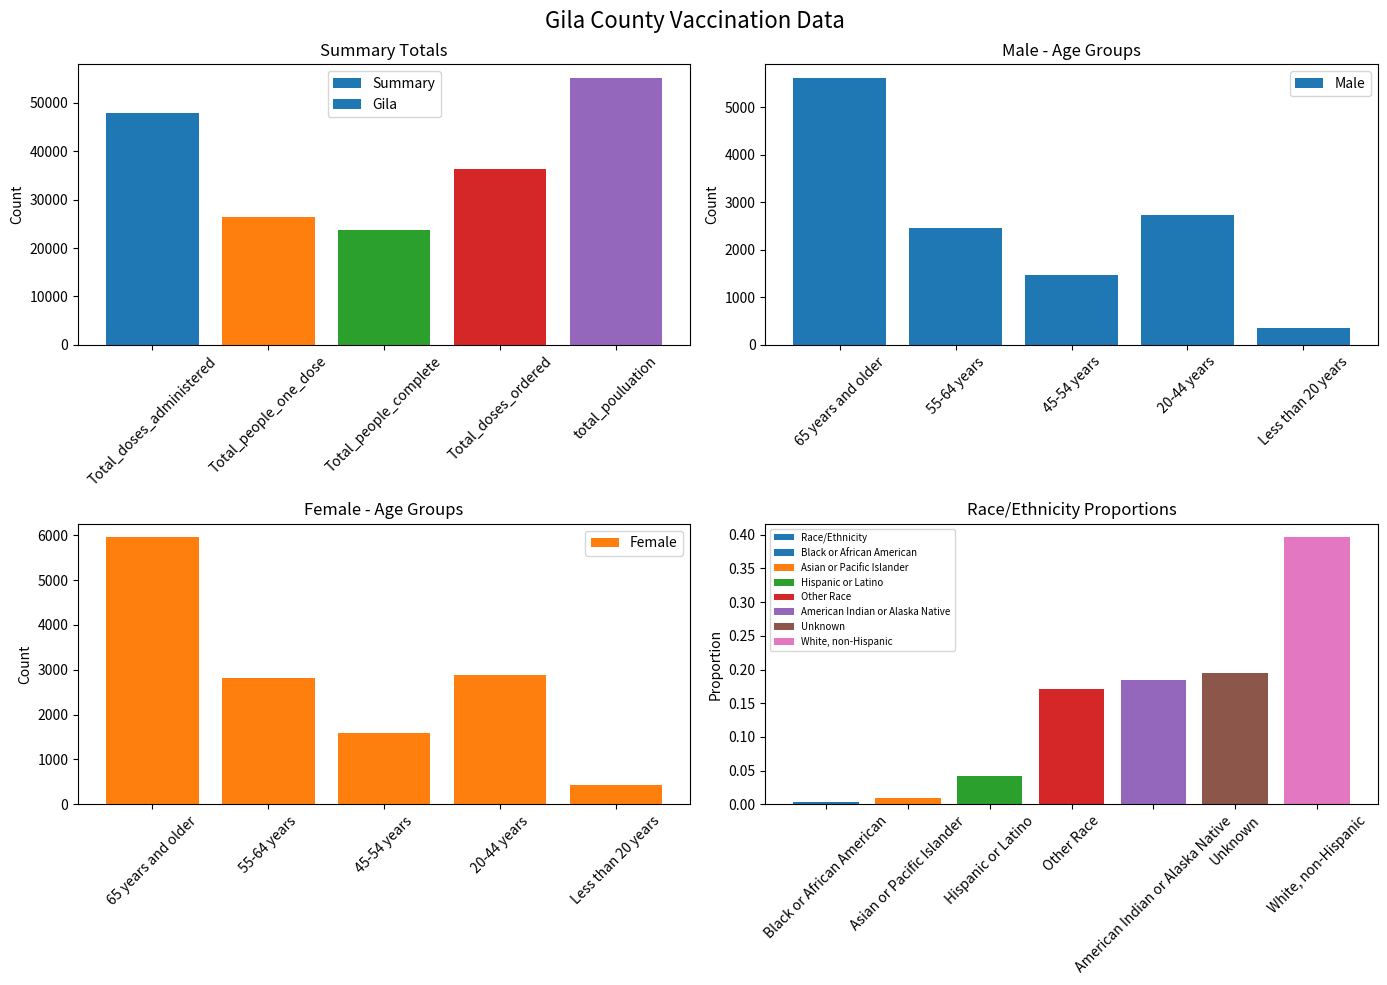

Rank the categories by Male value from highest to lowest.

65 years and older, 20-44 years, 55-64 years, 45-54 years, Less than 20 years